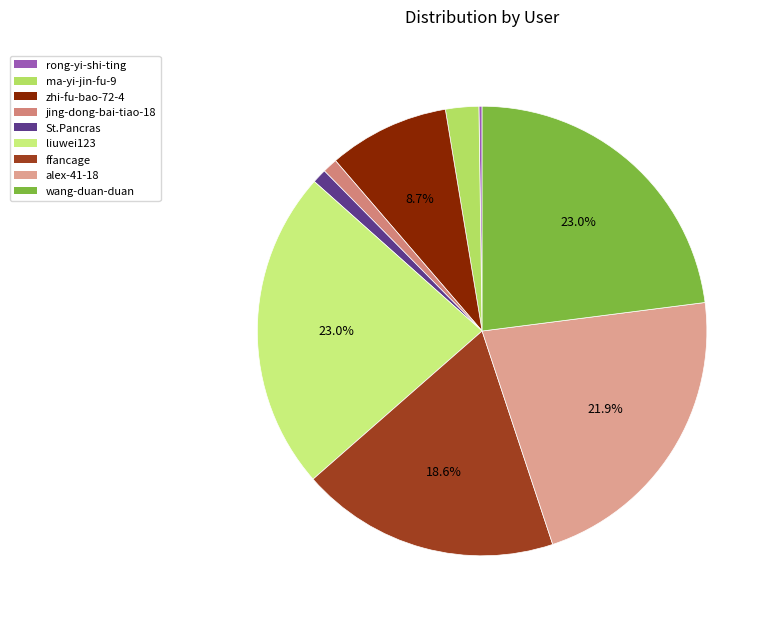

Which category has the smallest portion of the pie?

rong-yi-shi-ting